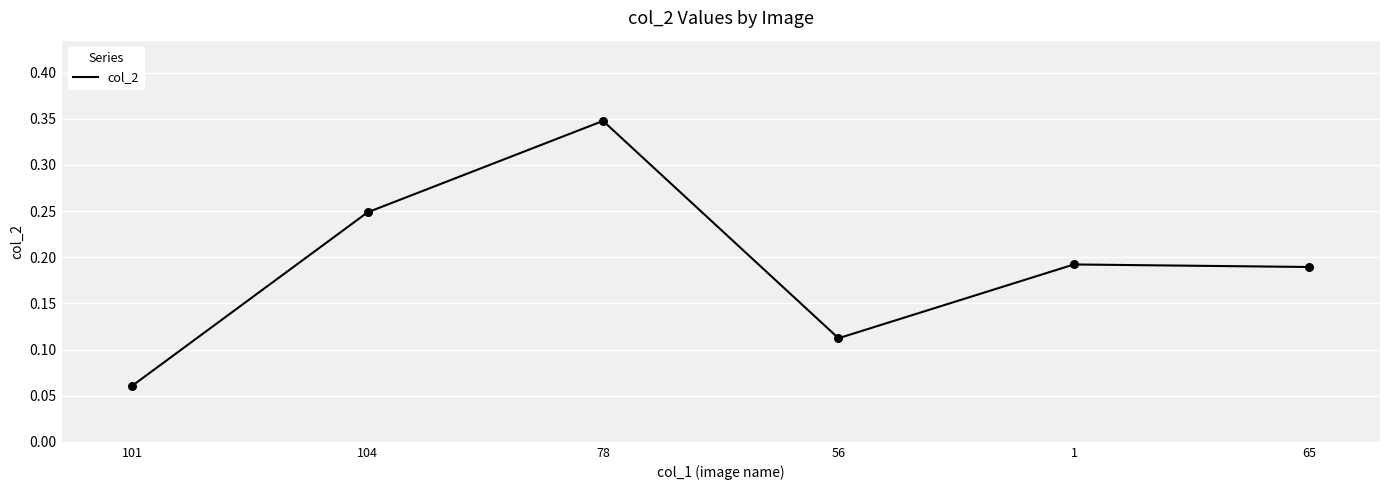

Between 1 and 56, which is larger?

1